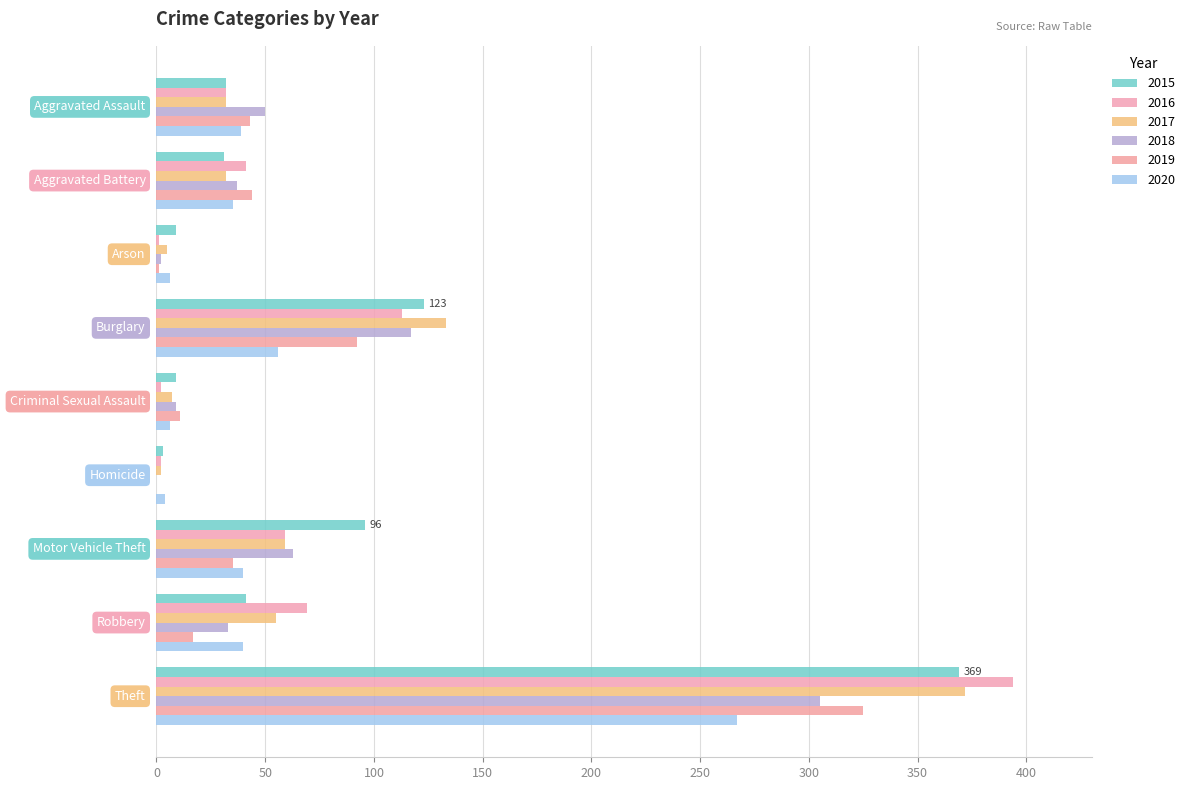

How many categories are shown in the chart?

9